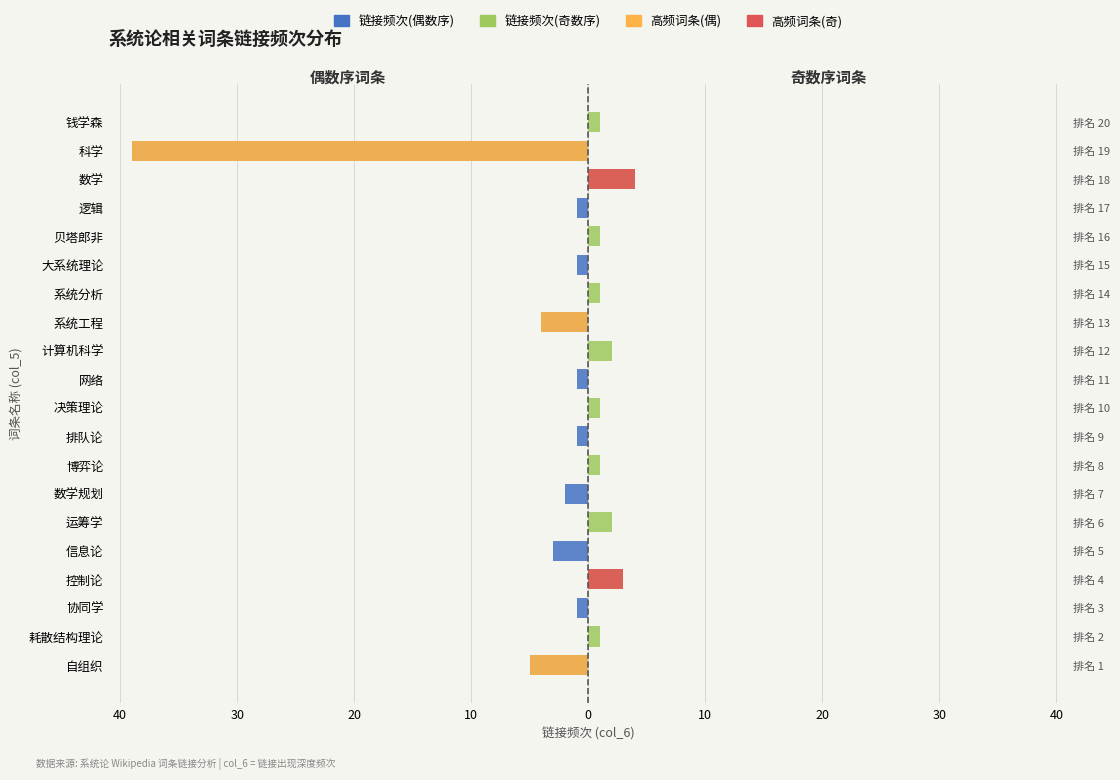

The value of 链接频次(奇数序) at 运筹学 is 3. True or false?

False